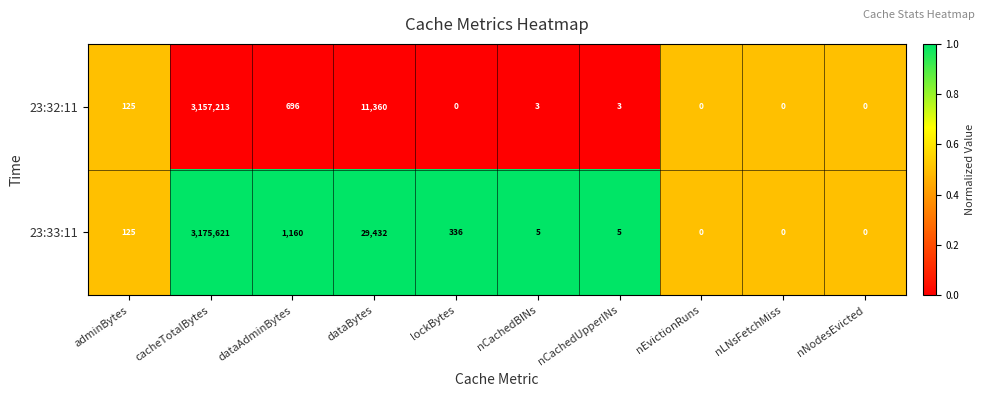

At dataBytes, list the series in order from smallest to largest.

23:32:11, 23:33:11